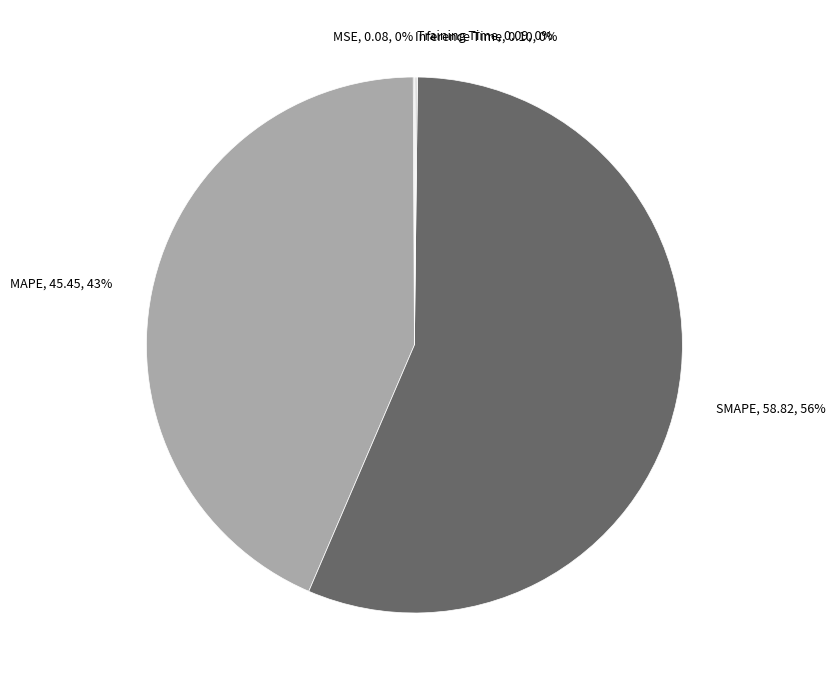

The MAPE slice represents 37% of the pie. True or false?

False